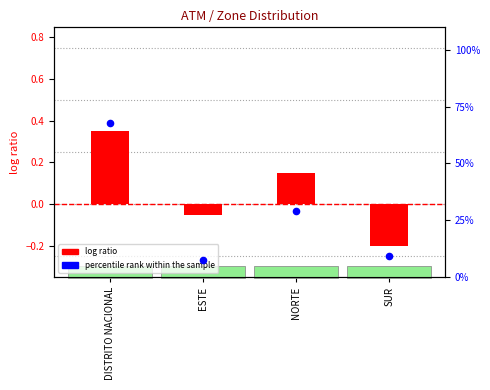

At which category is the sum across all series the highest?

DISTRITO NACIONAL